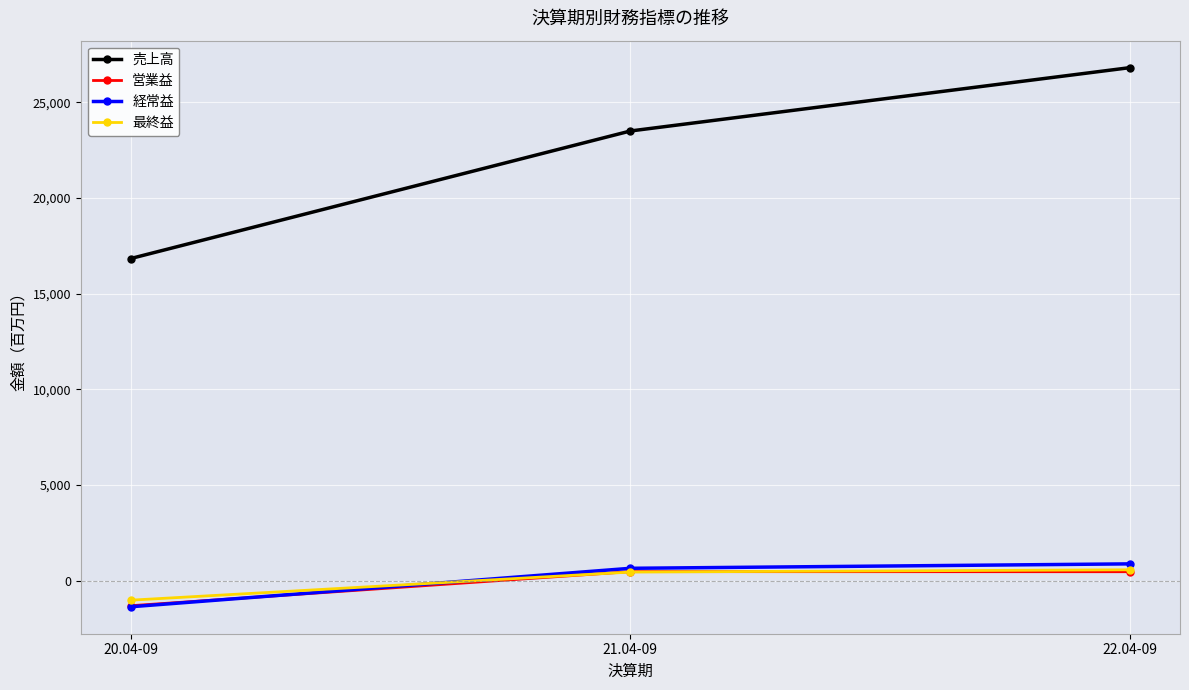

What is the value of the 売上高 point at the 1st from the left?

16837